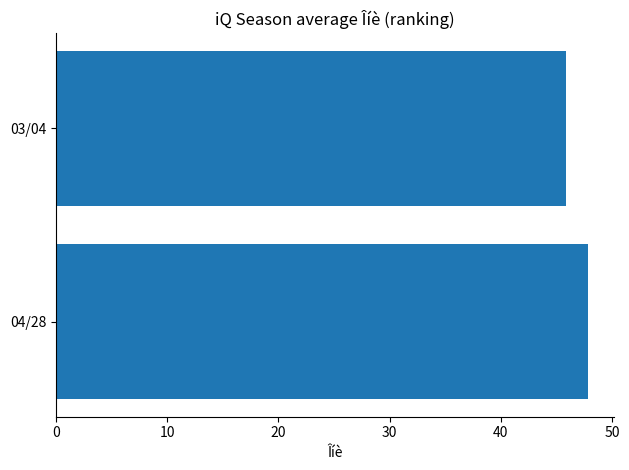

Rank the categories by value from highest to lowest.

04/28, 03/04